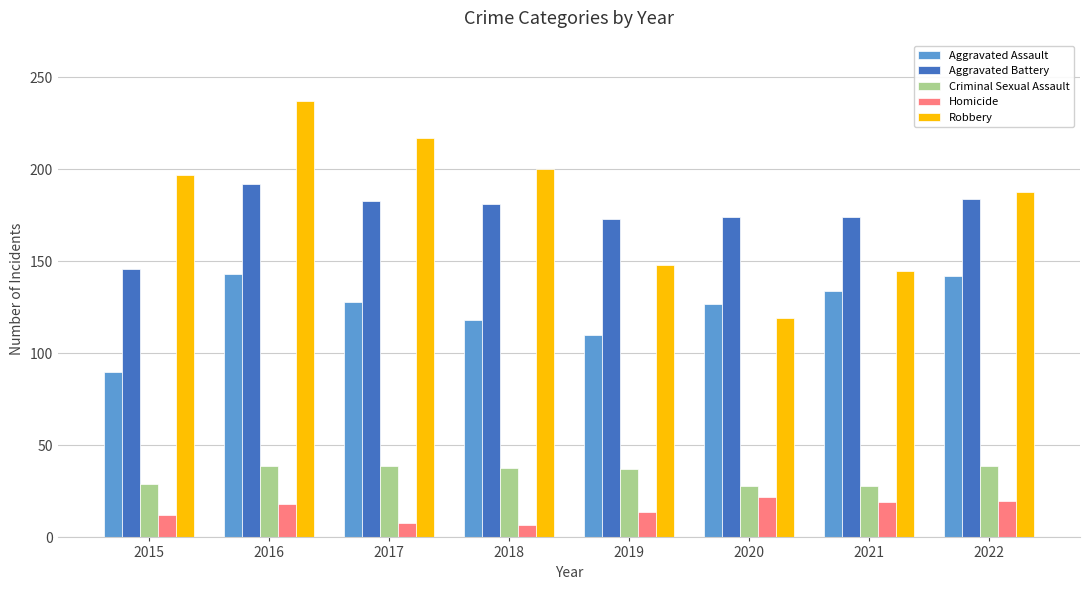

How many data points in Aggravated Battery are less than 181?

4